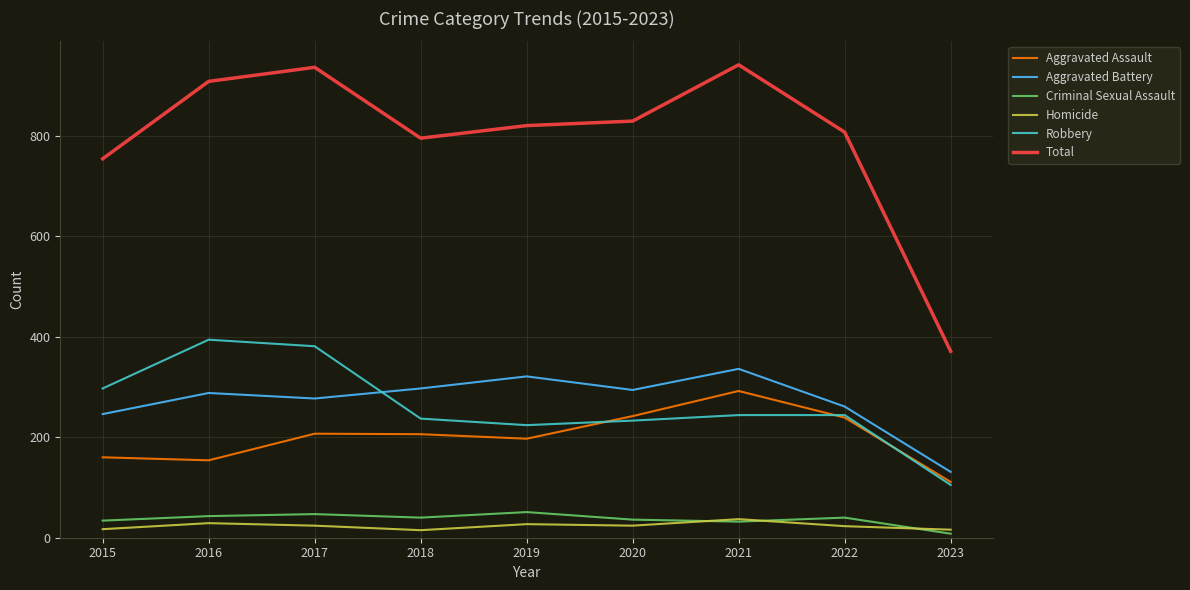

At which category does Total reach its first local valley?

2018